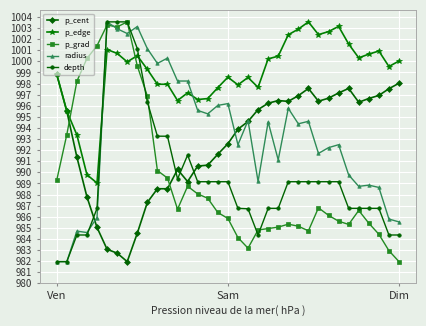

Which series has the largest total across all categories?

p_edge